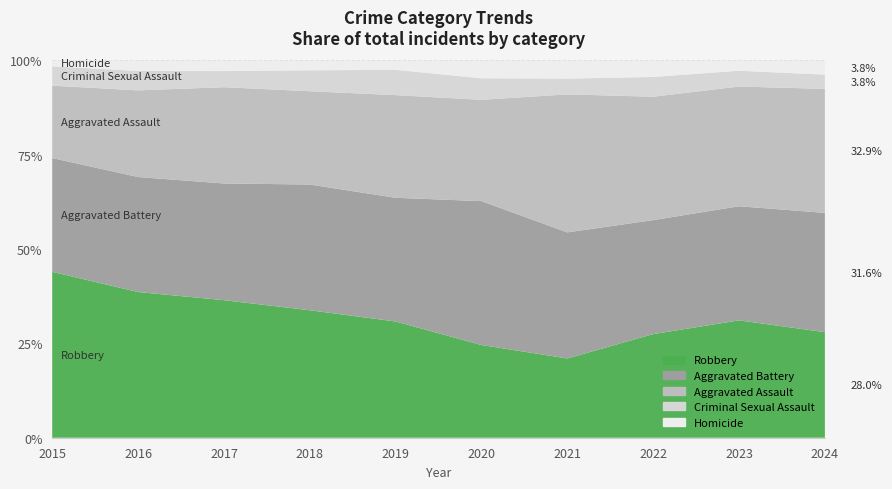

Reading left to right, transcribe all the data shown in this chart.

Robbery: 369	375	350	298	248	172	166	220	252	223
Aggravated Battery: 253	296	297	294	264	267	264	242	245	252
Aggravated Assault: 161	223	245	218	219	188	289	262	257	262
Criminal Sexual Assault: 43	50	41	49	54	40	33	42	34	30
Homicide: 13	27	27	23	20	33	38	35	22	30